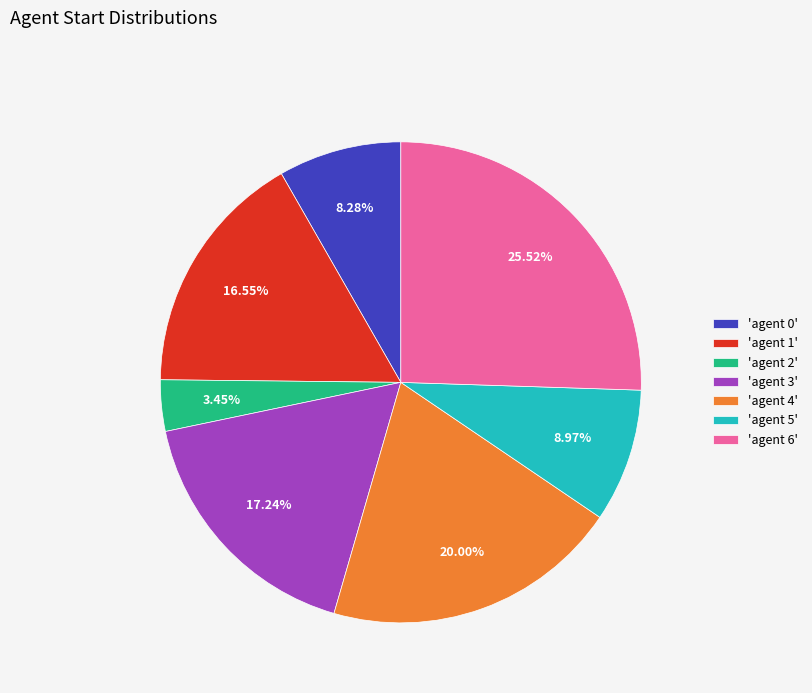

Does 'agent 2' account for over 50% of the chart?

No